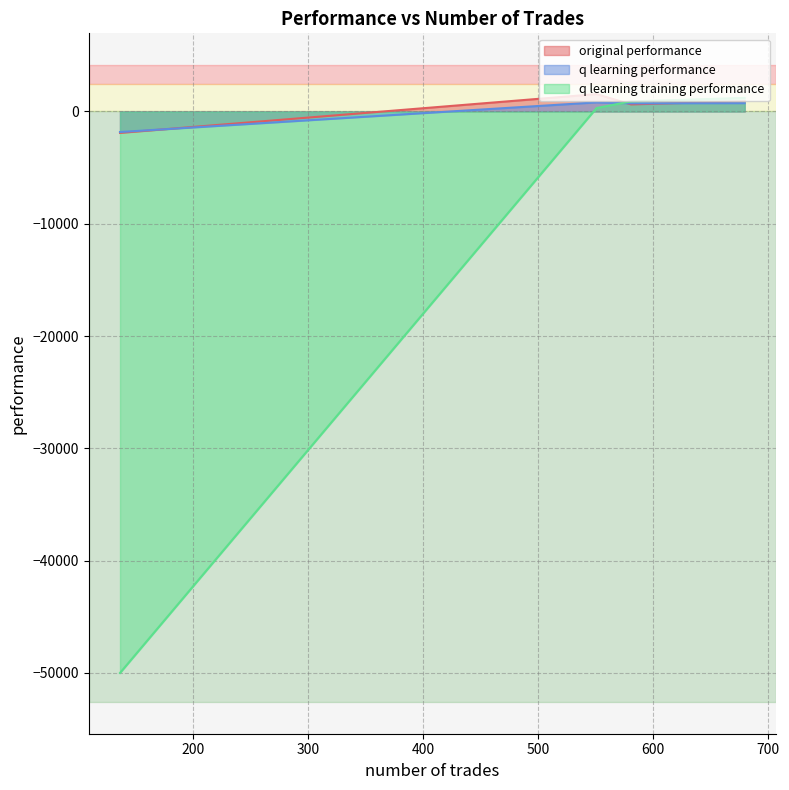

List the labels in order of q learning training performance value, largest first.

680, 581, 551, 136